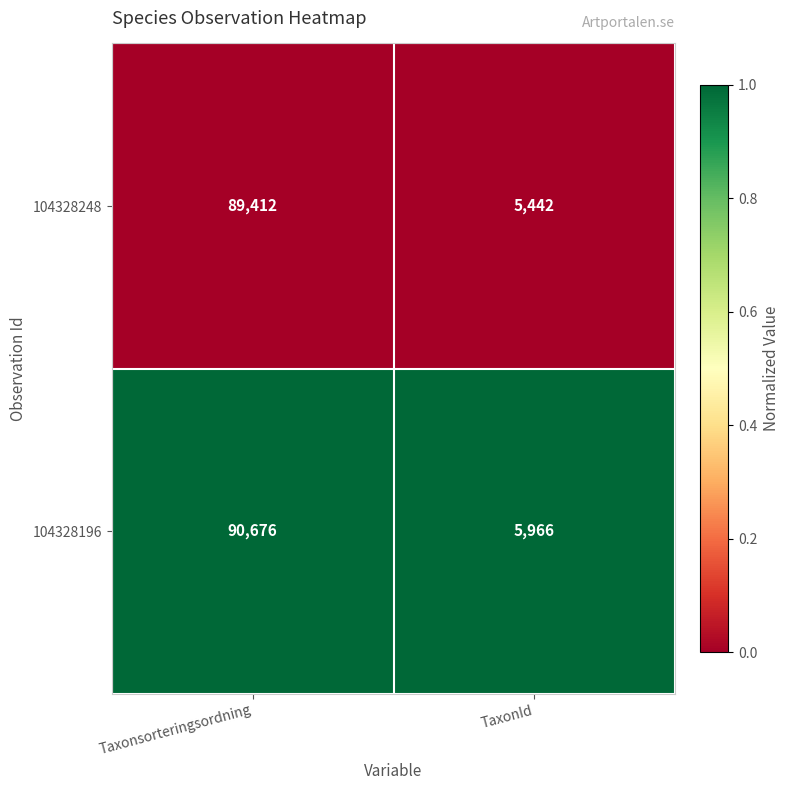

Rank the series at Taxonsorteringsordning from highest to lowest value.

104328196, 104328248